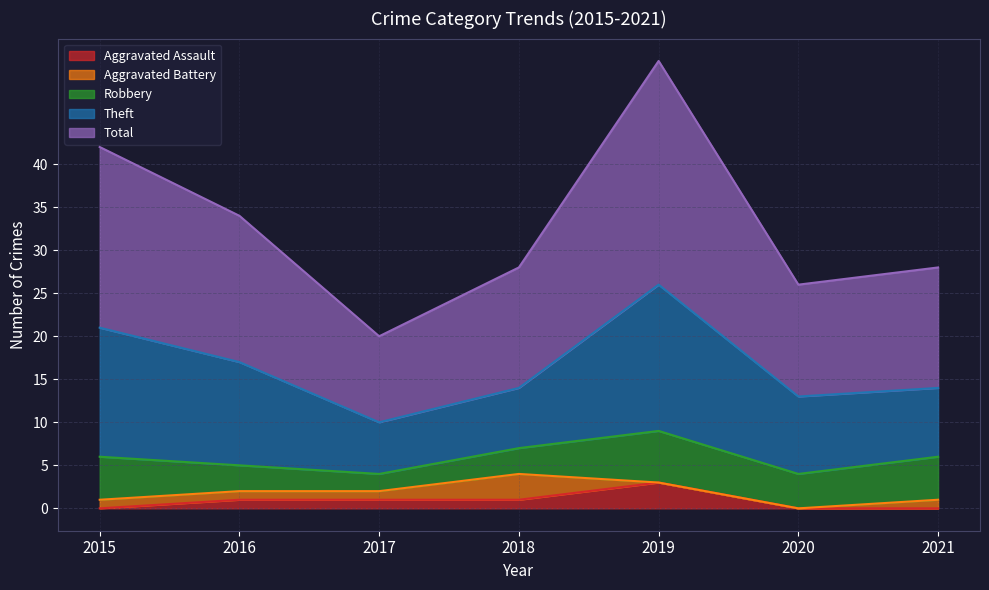

Which category has the lowest value in the Total series?

2017